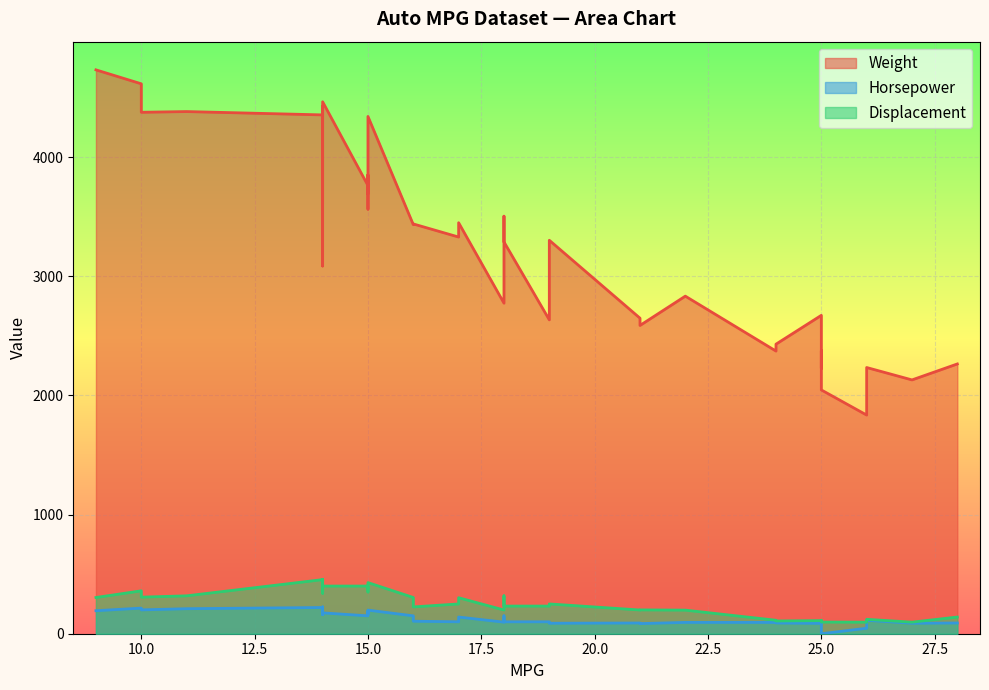

True or false: Horsepower and Weight cross at least once.

False